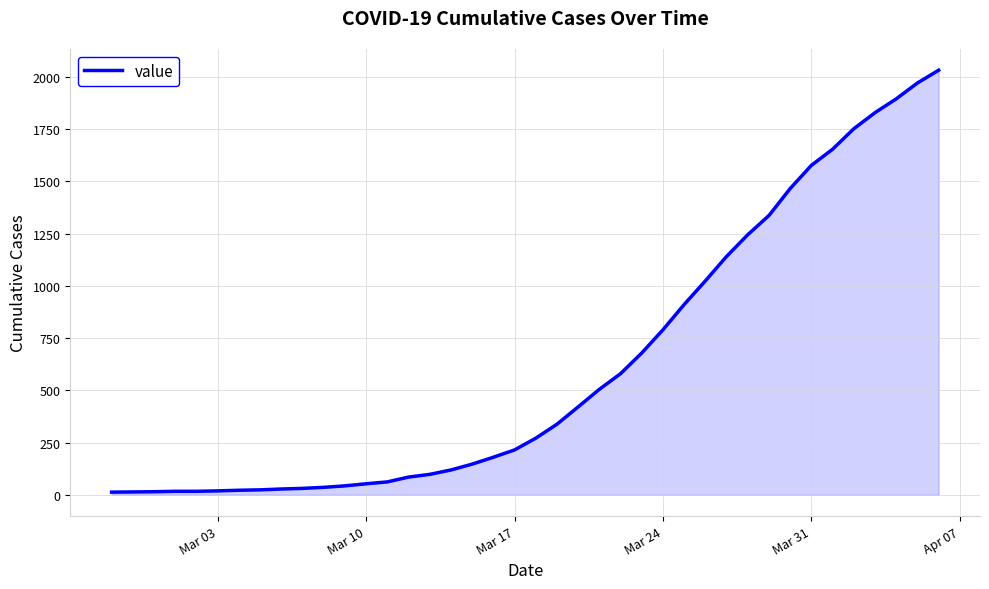

What is the maximum value shown in the chart?

2032